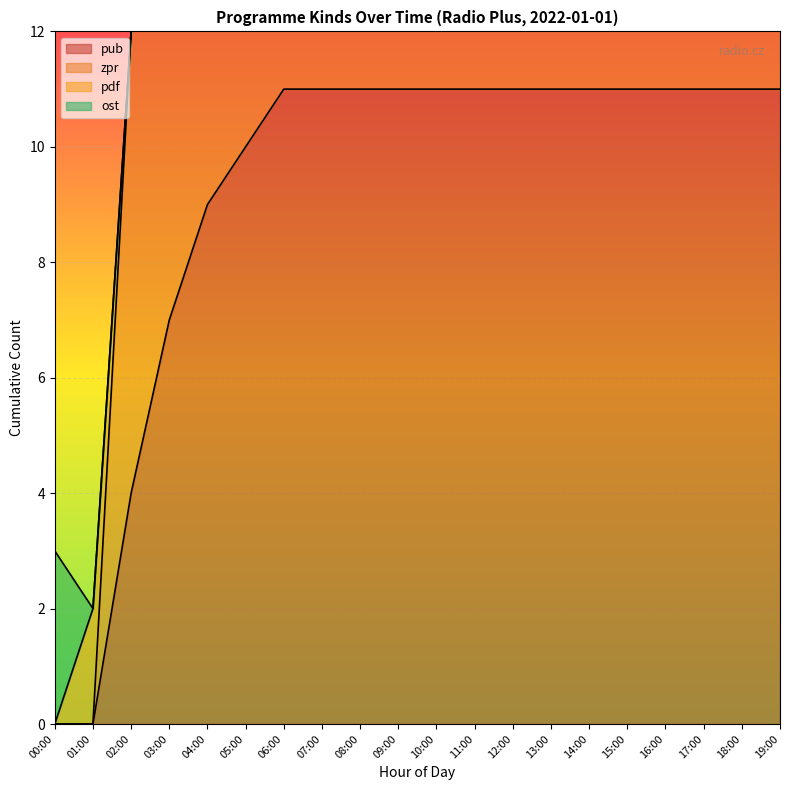

What is the spread (max minus min) of values at 06:00?

11